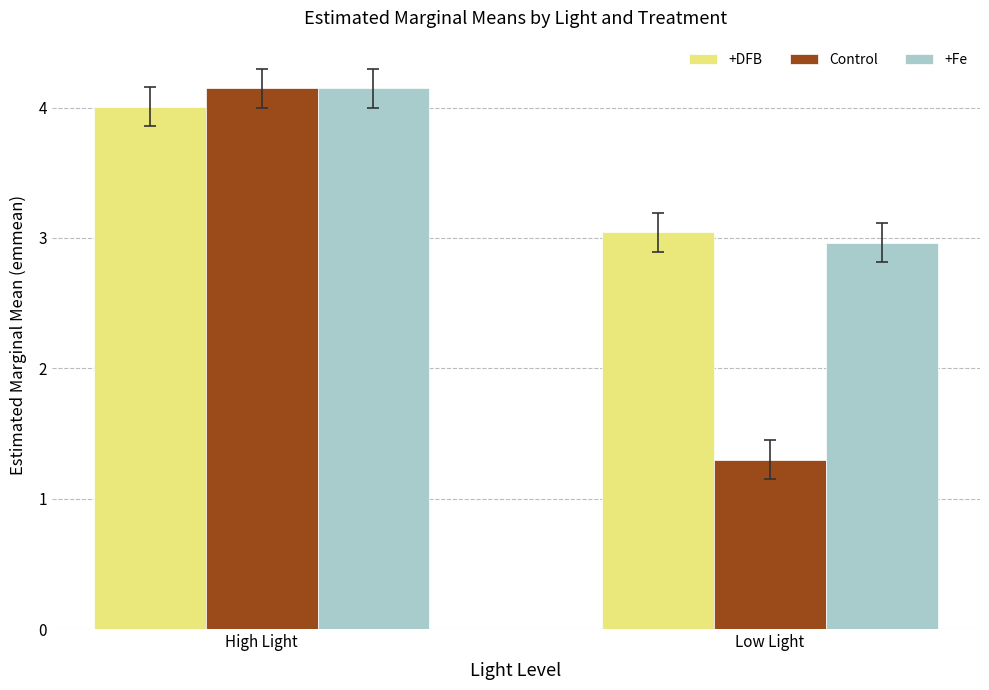

How many bars are there in each group?

3